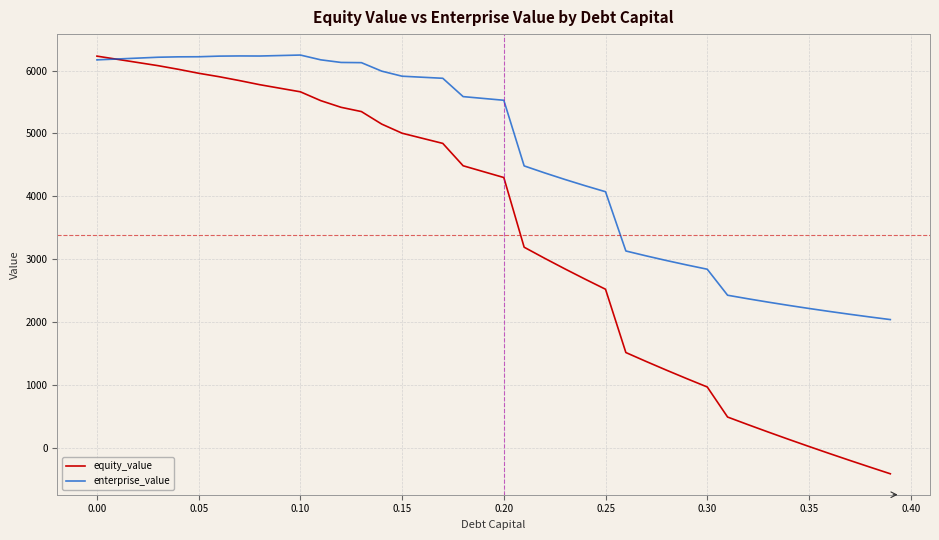

Which series has the largest total across all categories?

enterprise_value